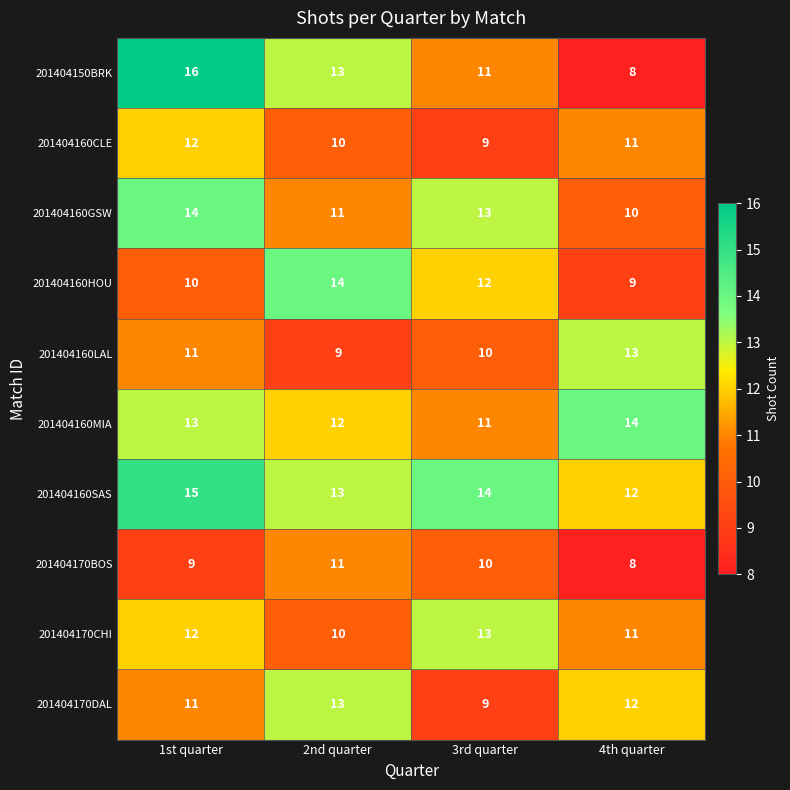

Is the value of 201404160MIA at 2nd quarter greater than the value of 201404150BRK at 2nd quarter?

No